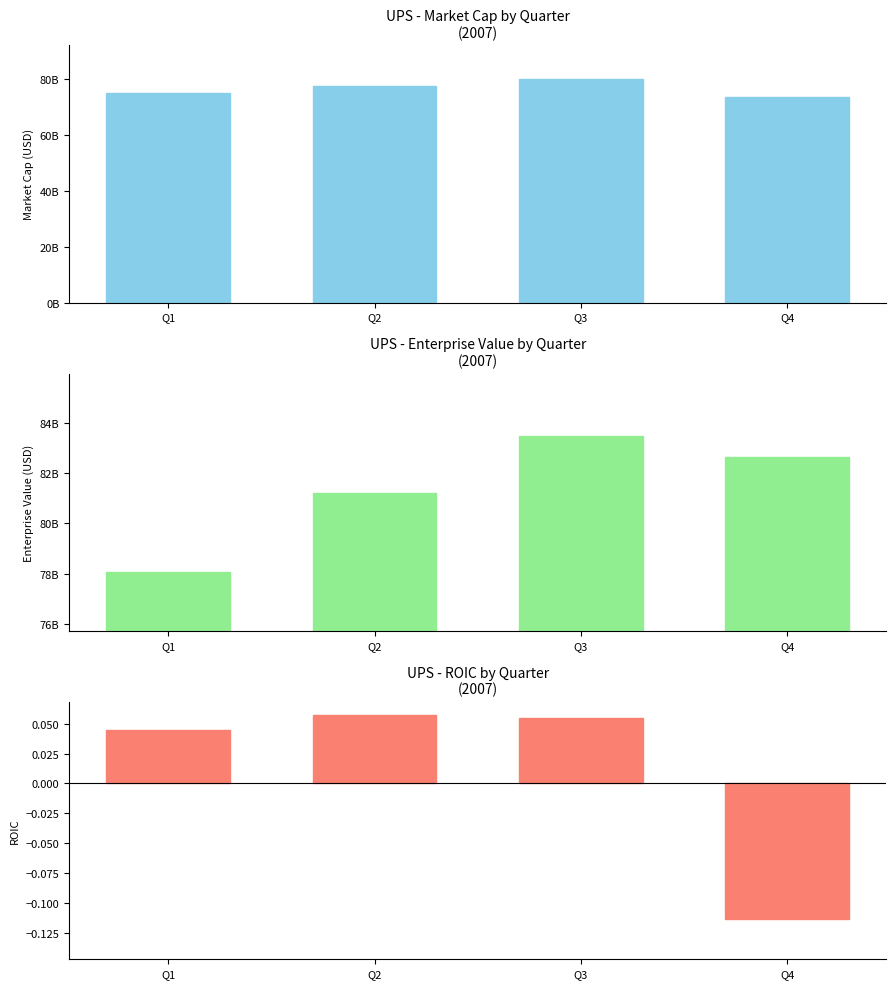

How many values in the EnterpriseValue series are below 82637344803?

2